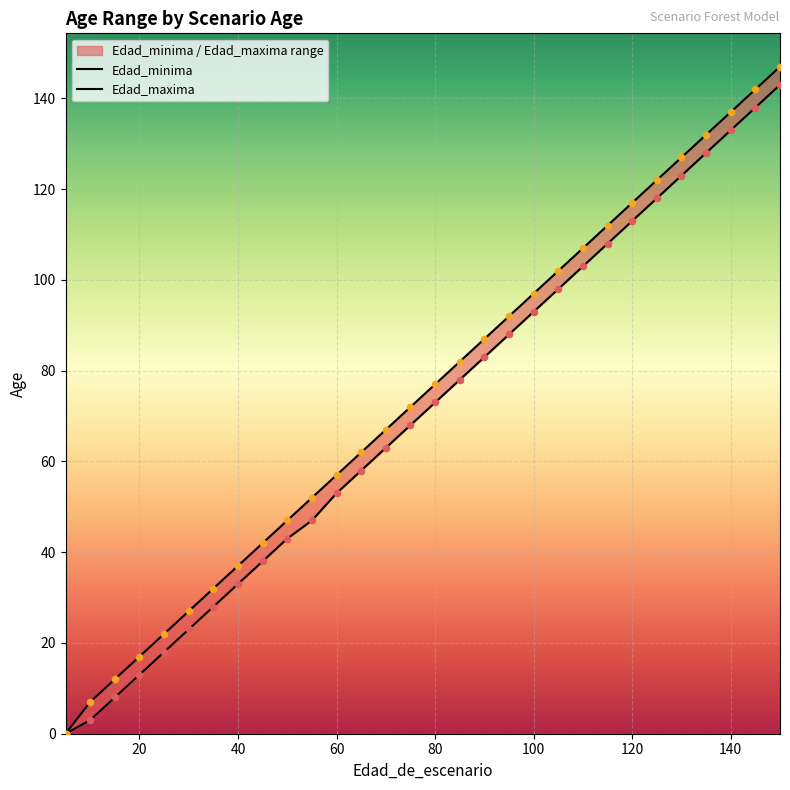

Which series contains the highest Y value?

Edad_maxima